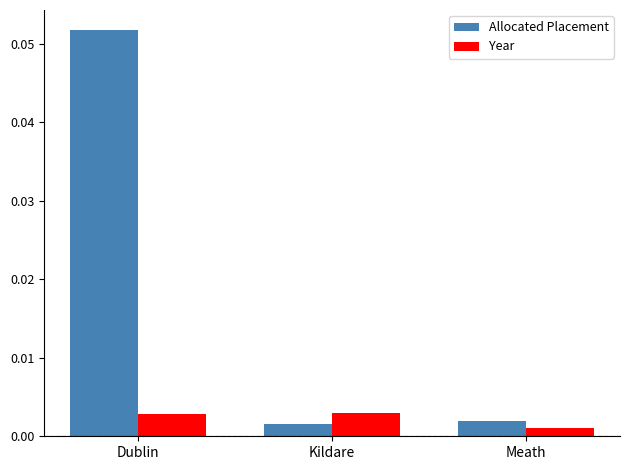

Rank the series by their maximum value, from lowest to highest.

Year, Allocated Placement